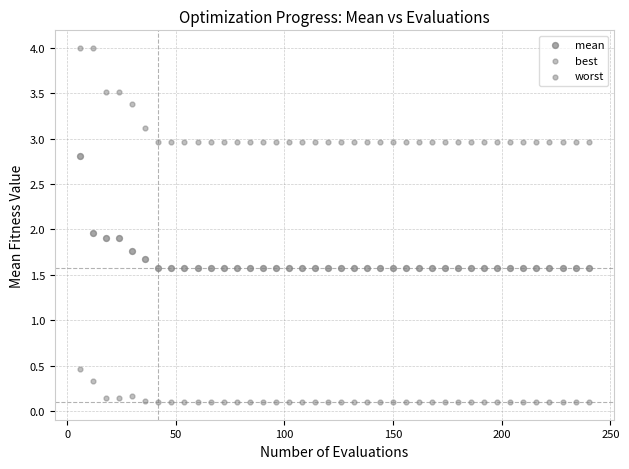

How many points are shown in the scatter plot?

120